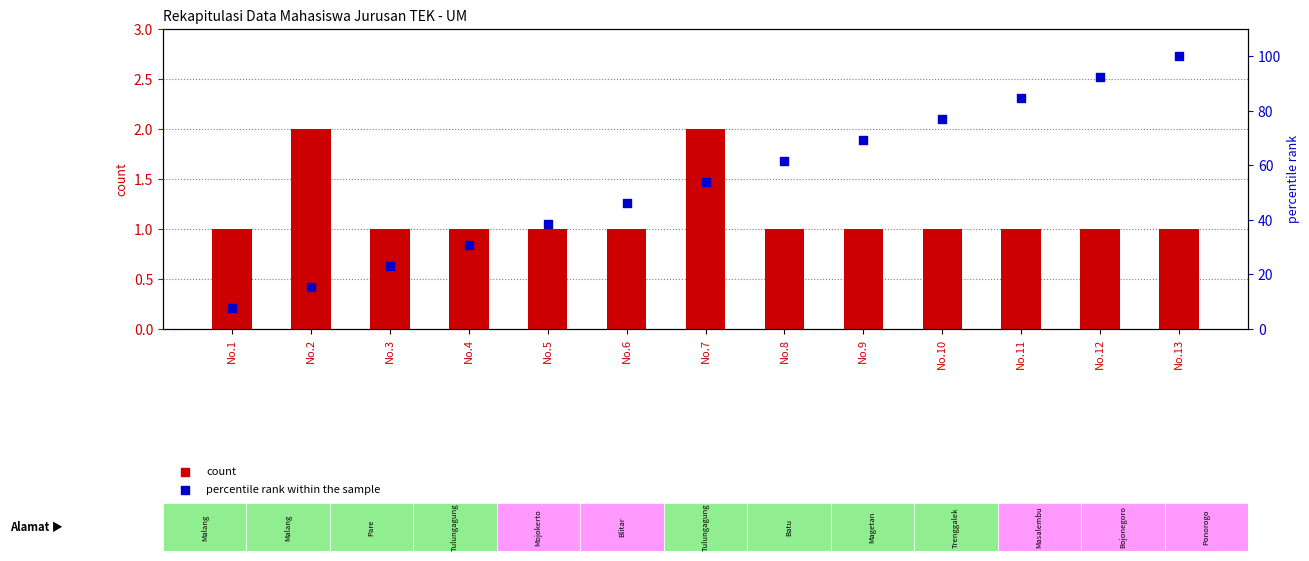

What are all the series names shown in the legend?

count, percentile rank within the sample